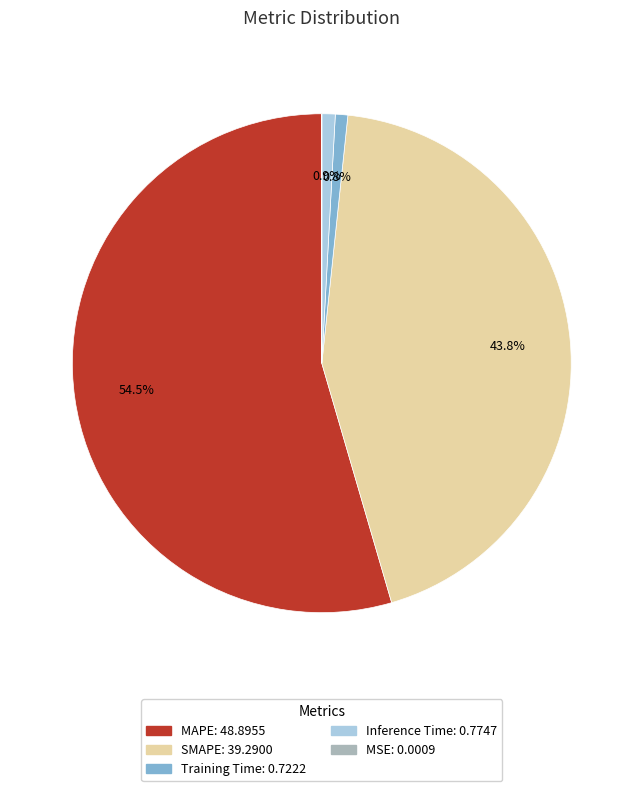

Which slice is the largest?

MAPE